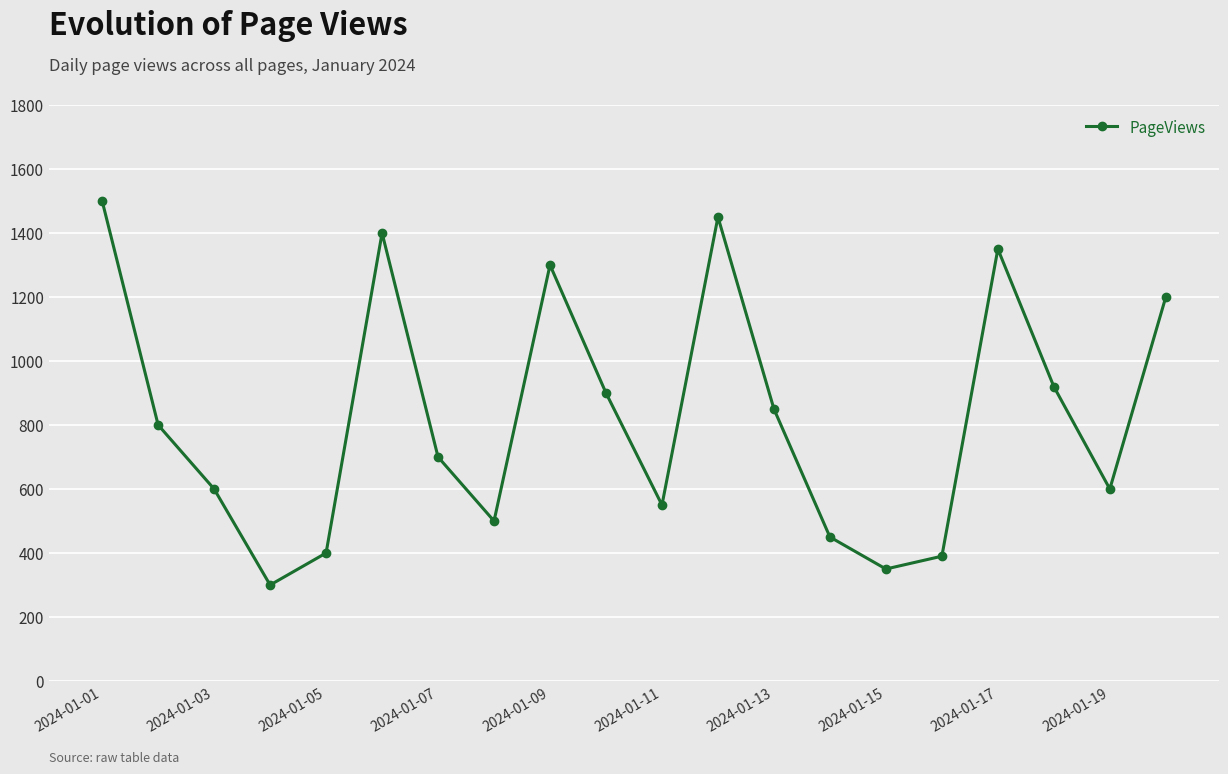

Does the chart have visible grid lines?

Yes